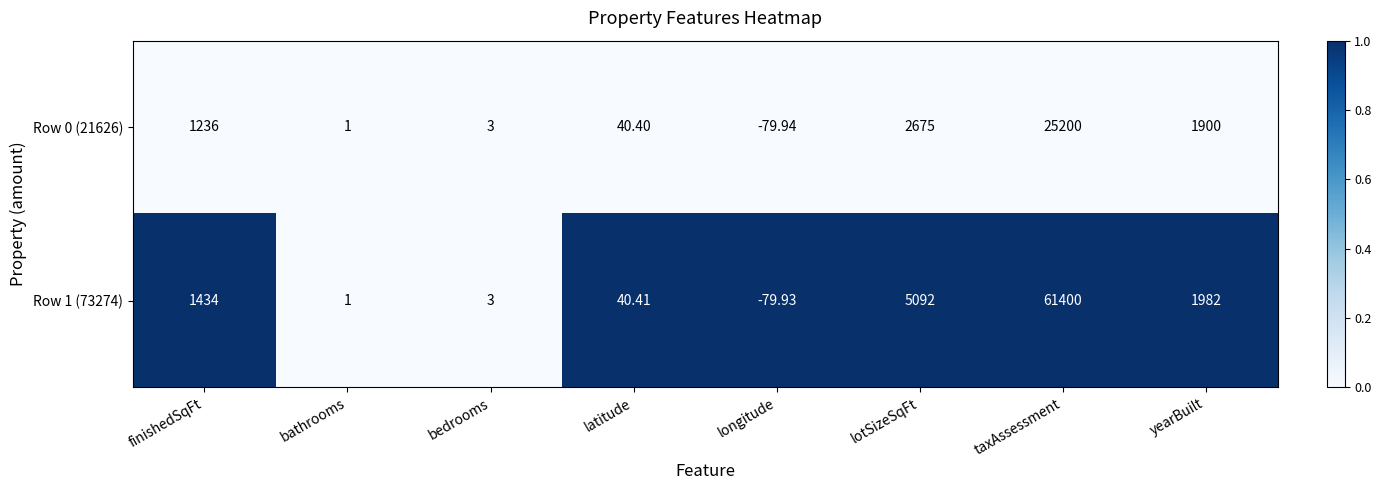

Where is Row 0 (21626) nearest to the value 12560?

lotSizeSqFt